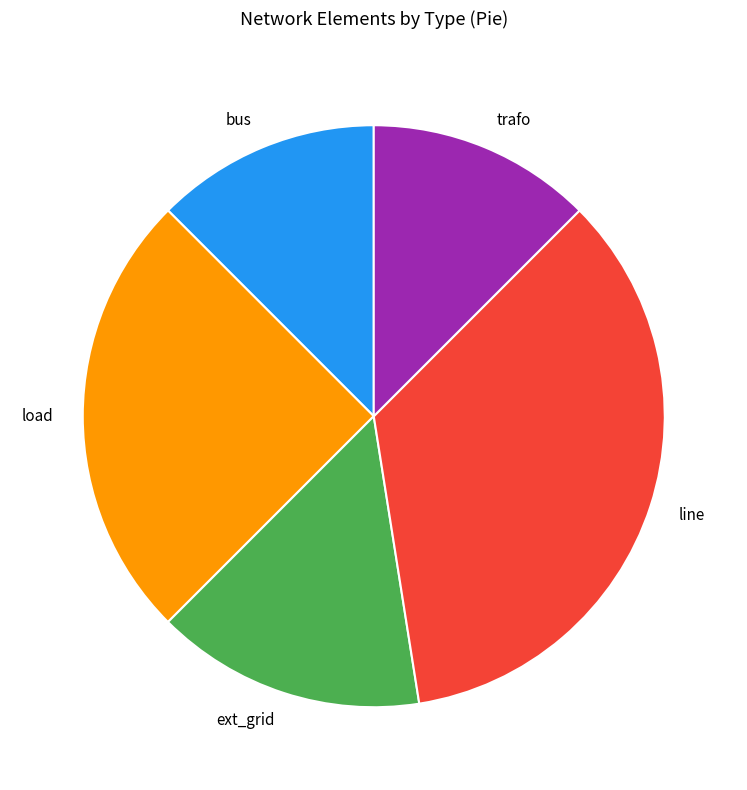

Is there a majority slice in this chart?

No